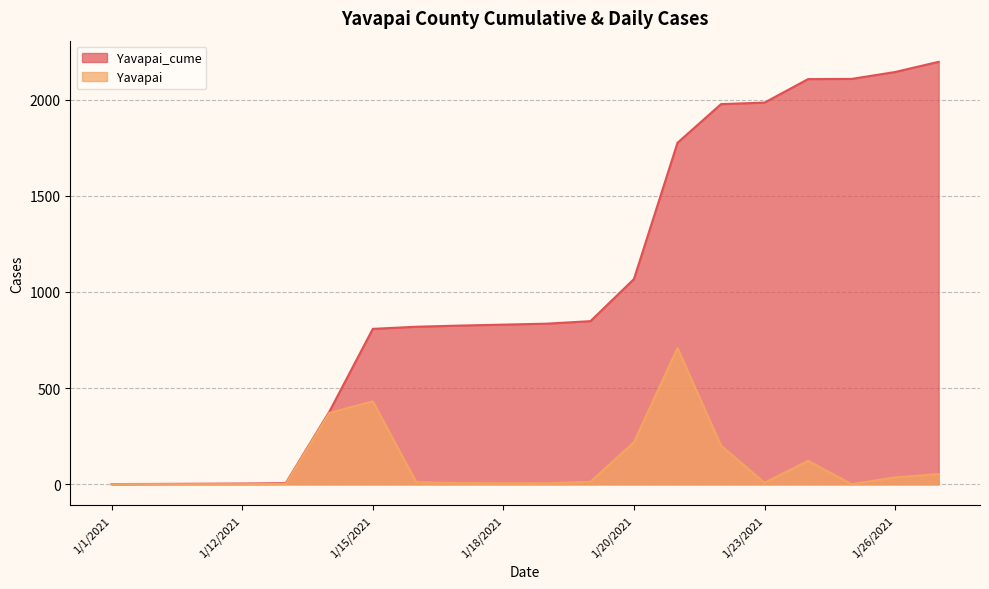

Which series changed the most between 1/24/2021 and 1/26/2021?

Yavapai